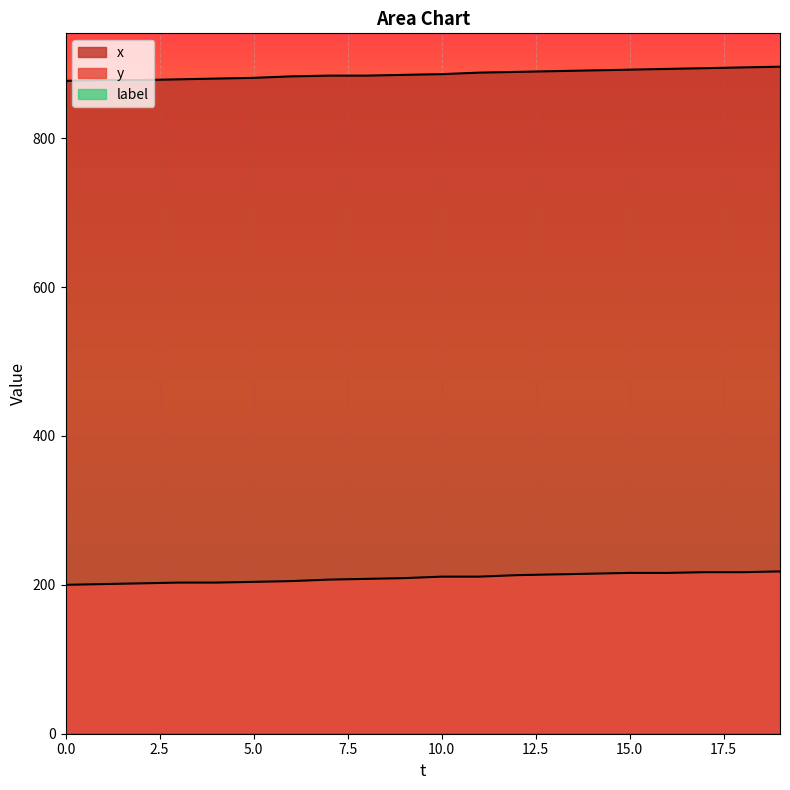

What is the minimum value shown in the chart?

0